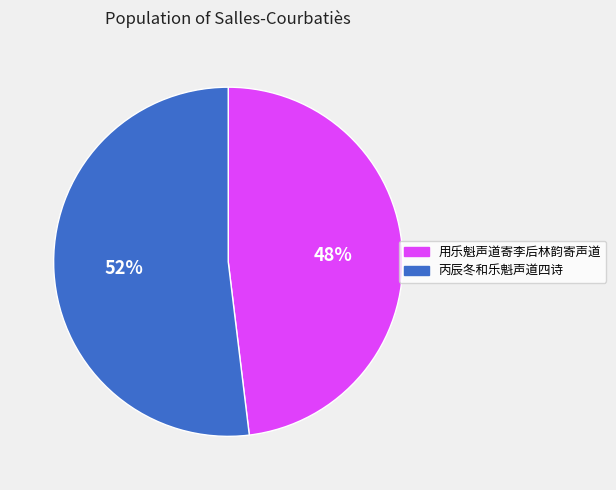

To the nearest percent, what is the difference between the largest and smallest slice percentages?

4%